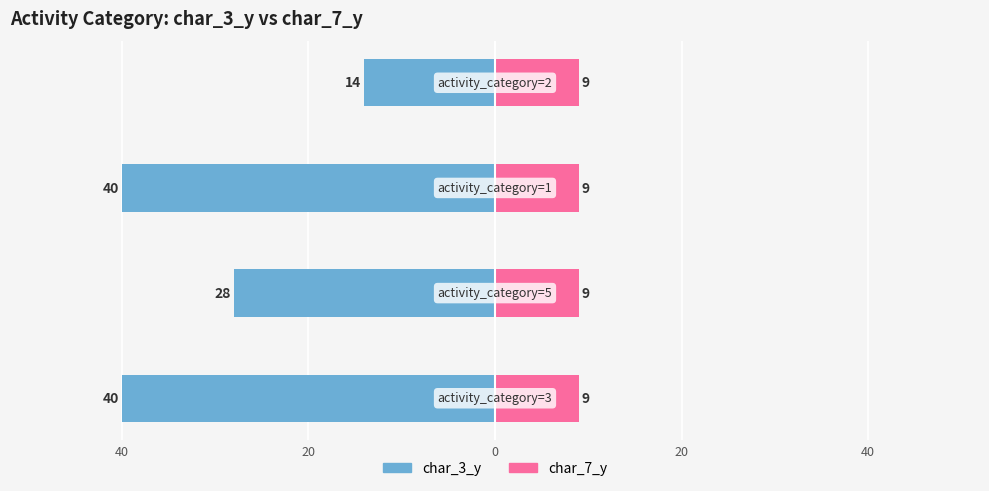

Between 40 and 0, which series saw the biggest shift?

char_3_y